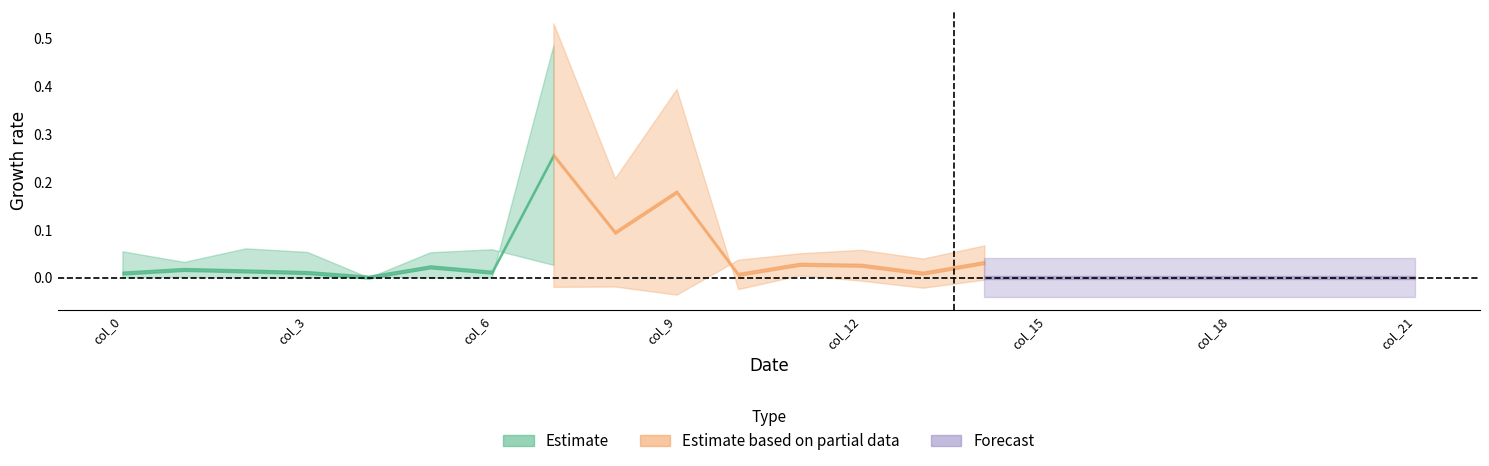

How many row2 values are between 0 and 1?

22